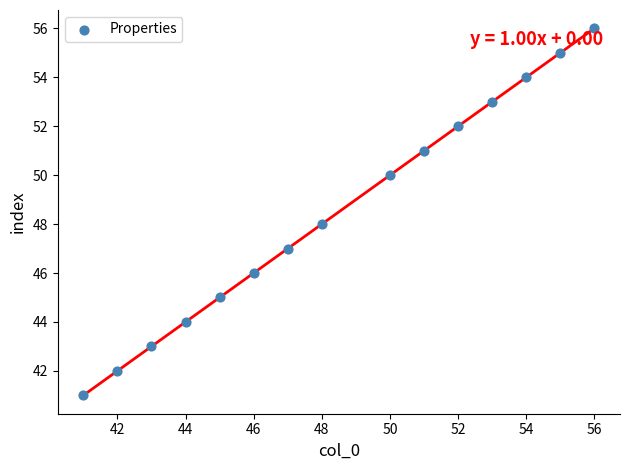

What is the range of X values (max minus min)?

15